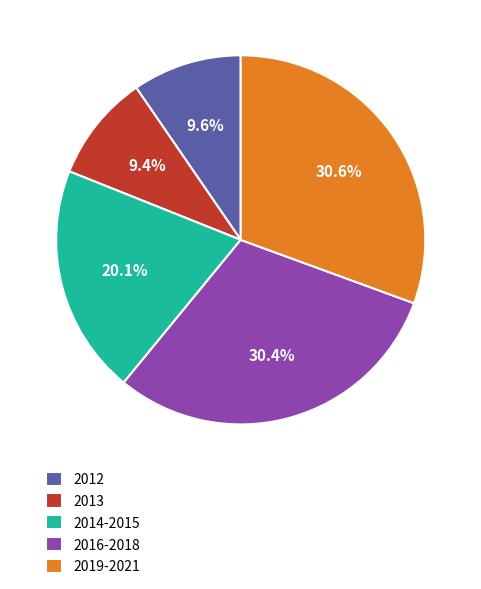

The 2013 slice represents 18% of the pie. True or false?

False